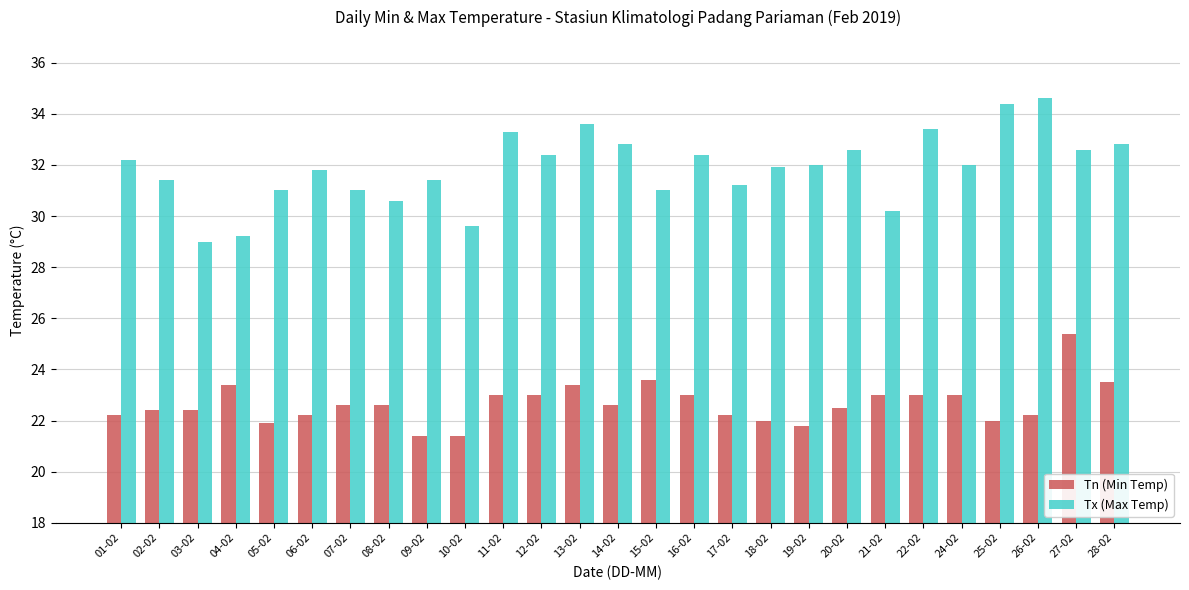

What is the difference between the highest and lowest values at 16-02?

9.4